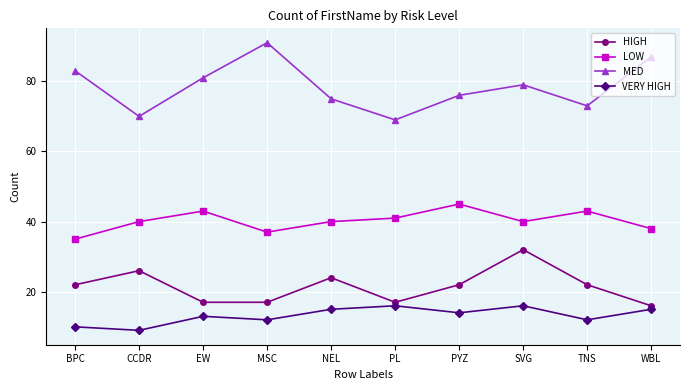

How many interior local peaks does the HIGH series have?

3